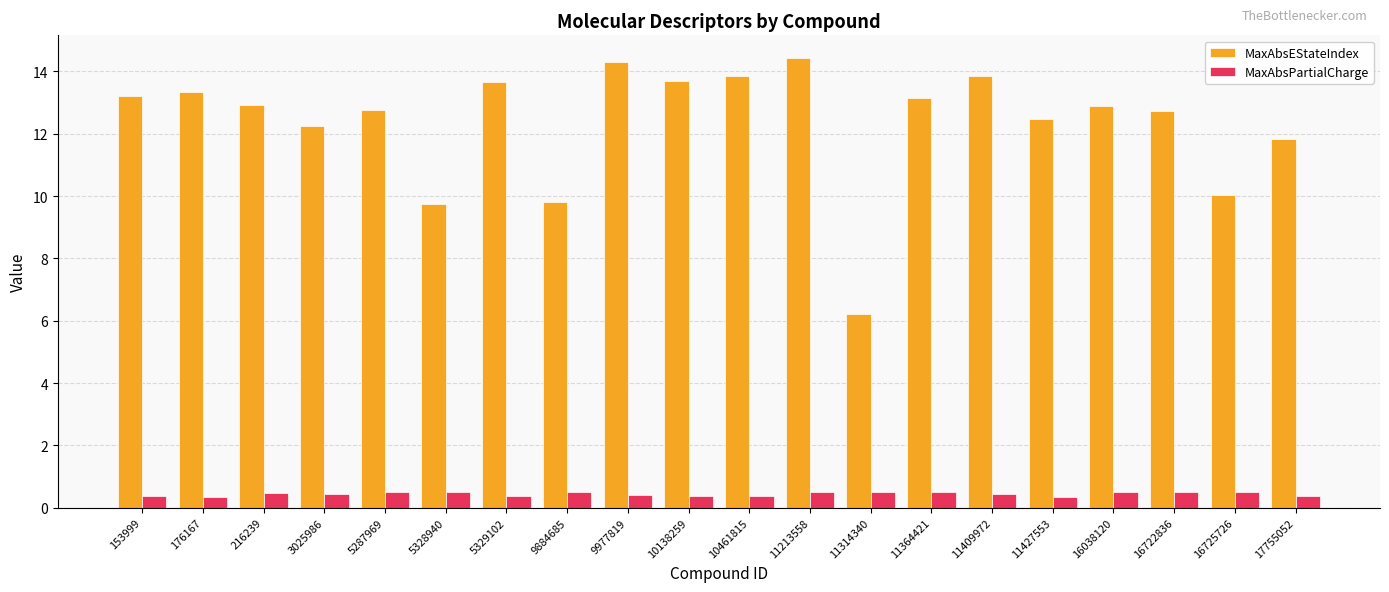

What is the value of the MaxAbsEStateIndex bar at the 3rd from the left?

12.9